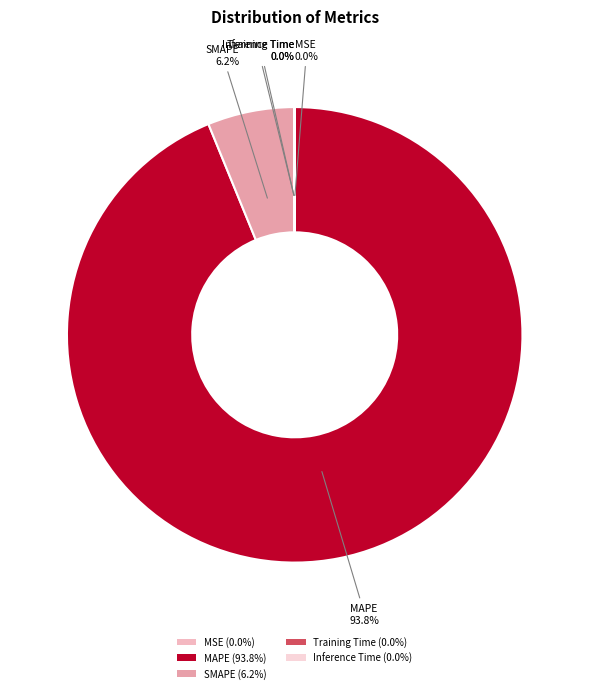

How many slices are in this pie chart?

5